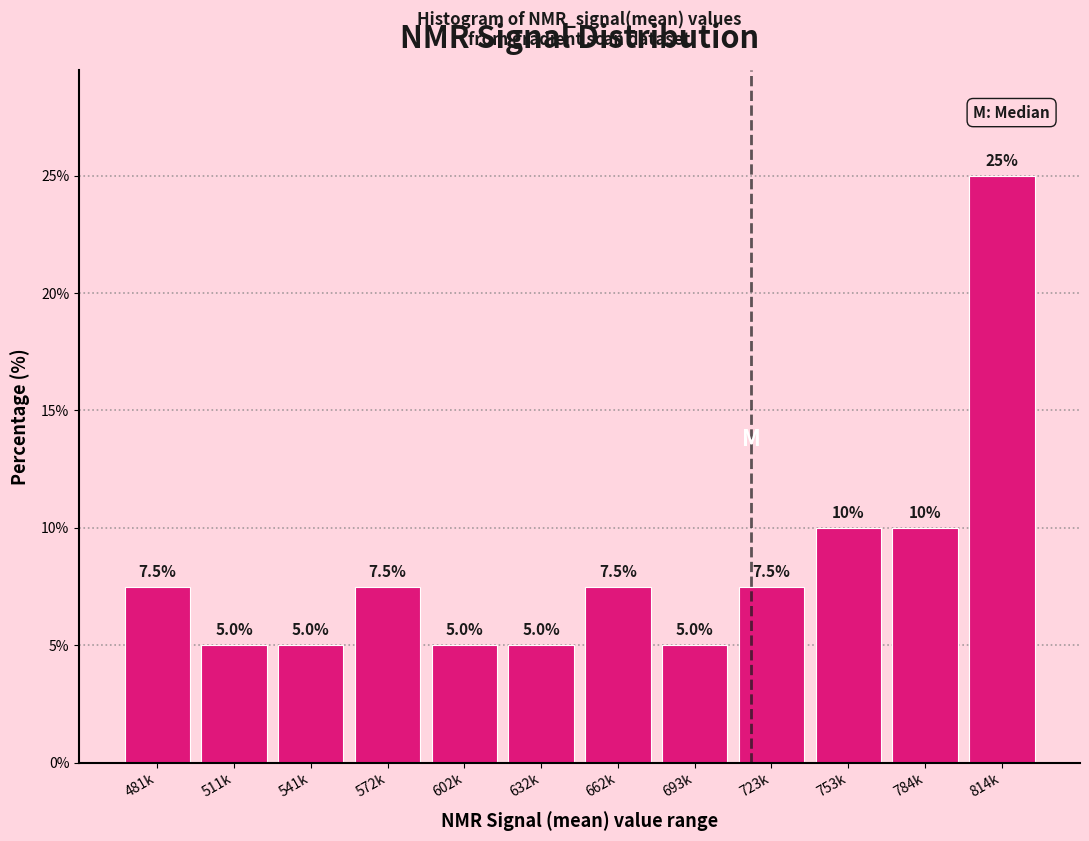

Reading left to right, extract all data points from this chart.

7.5	5.0	5.0	7.5	5.0	5.0	7.5	5.0	7.5	10.0	10.0	25.0